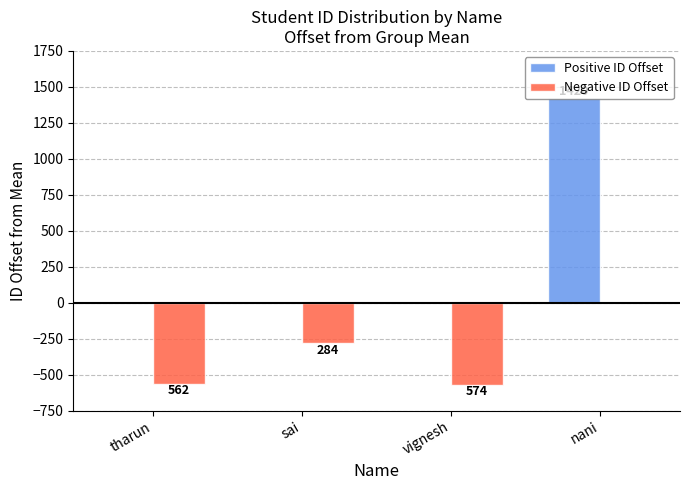

Does the chart contain stacked bars?

No